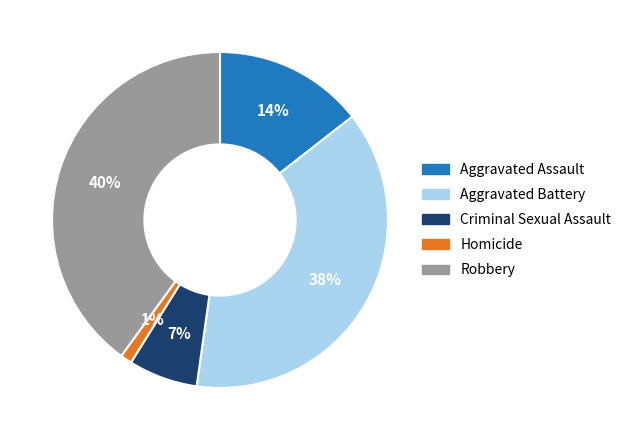

Combined, do Robbery and Criminal Sexual Assault account for over 50%?

No